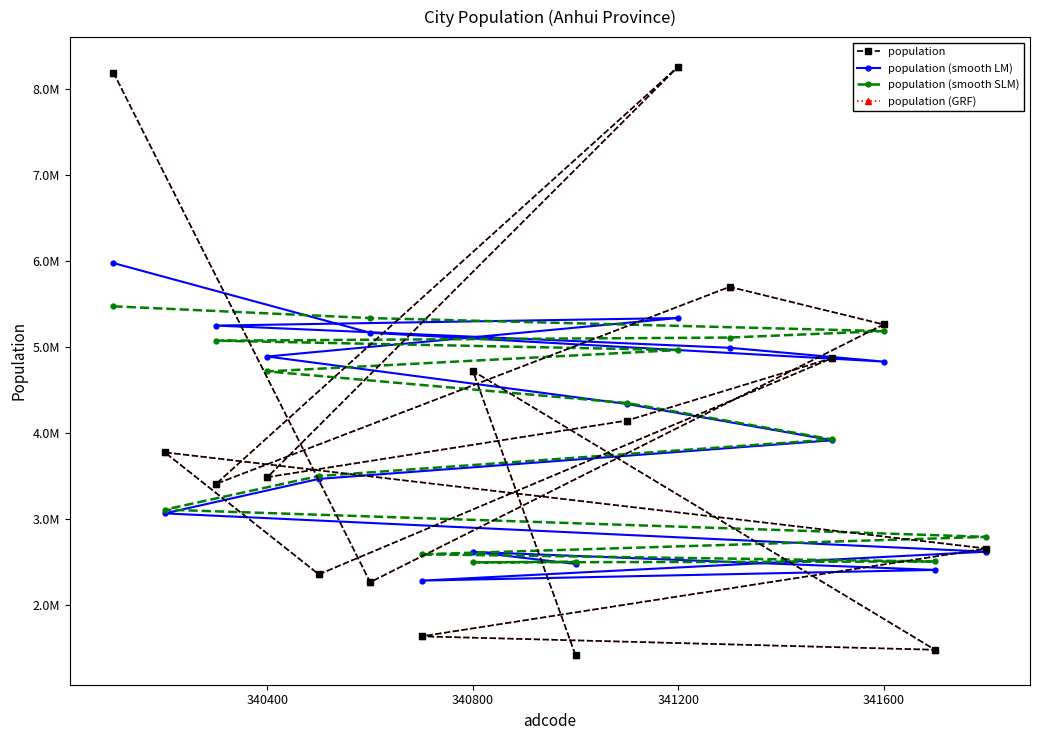

Reading right to left, transcribe all the data shown in this chart.

population: 1421000	4723000	1485000	1641000	2661000	3778000	2361000	4873000	4147000	3490000	8259000	3412000	5700000	5263000	2270000	8189000
population (smooth LM): 2481991	2621553	2412562	2288110	2624153	3069175	3469575	3917857	4339911	4891219	5338172	5250397	4992657	4831955	5167170	5976533
population (smooth SLM): 2508480	2500028	2510347	2594021	2796244	3112772	3503321	3927960	4350739	4718236	4966332	5074894	5111386	5186310	5337657	5474264
population (GRF): 1421000	4723000	1485000	1641000	2661000	3778000	2361000	4873000	4147000	3490000	8259000	3412000	5700000	5263000	2270000	8189000